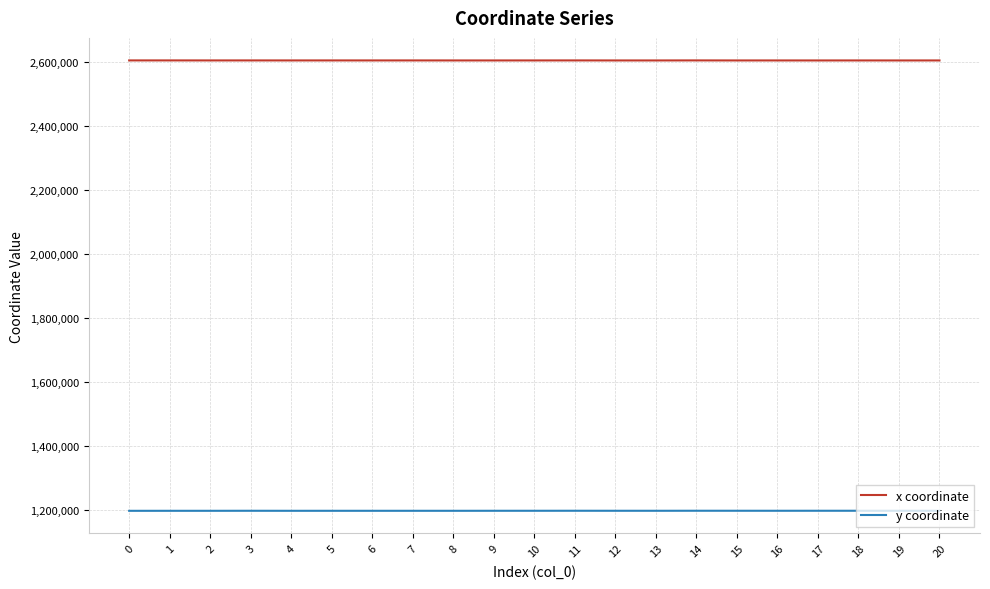

What is the sum of all y coordinate values?

25172096.5